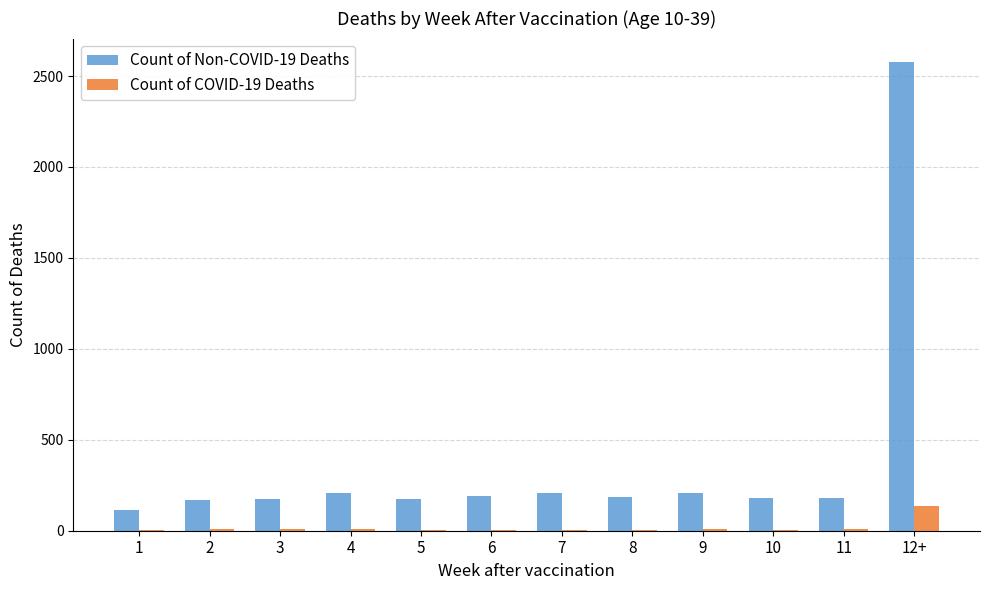

Which series has the largest total across all categories?

Count of Non-COVID-19 Deaths